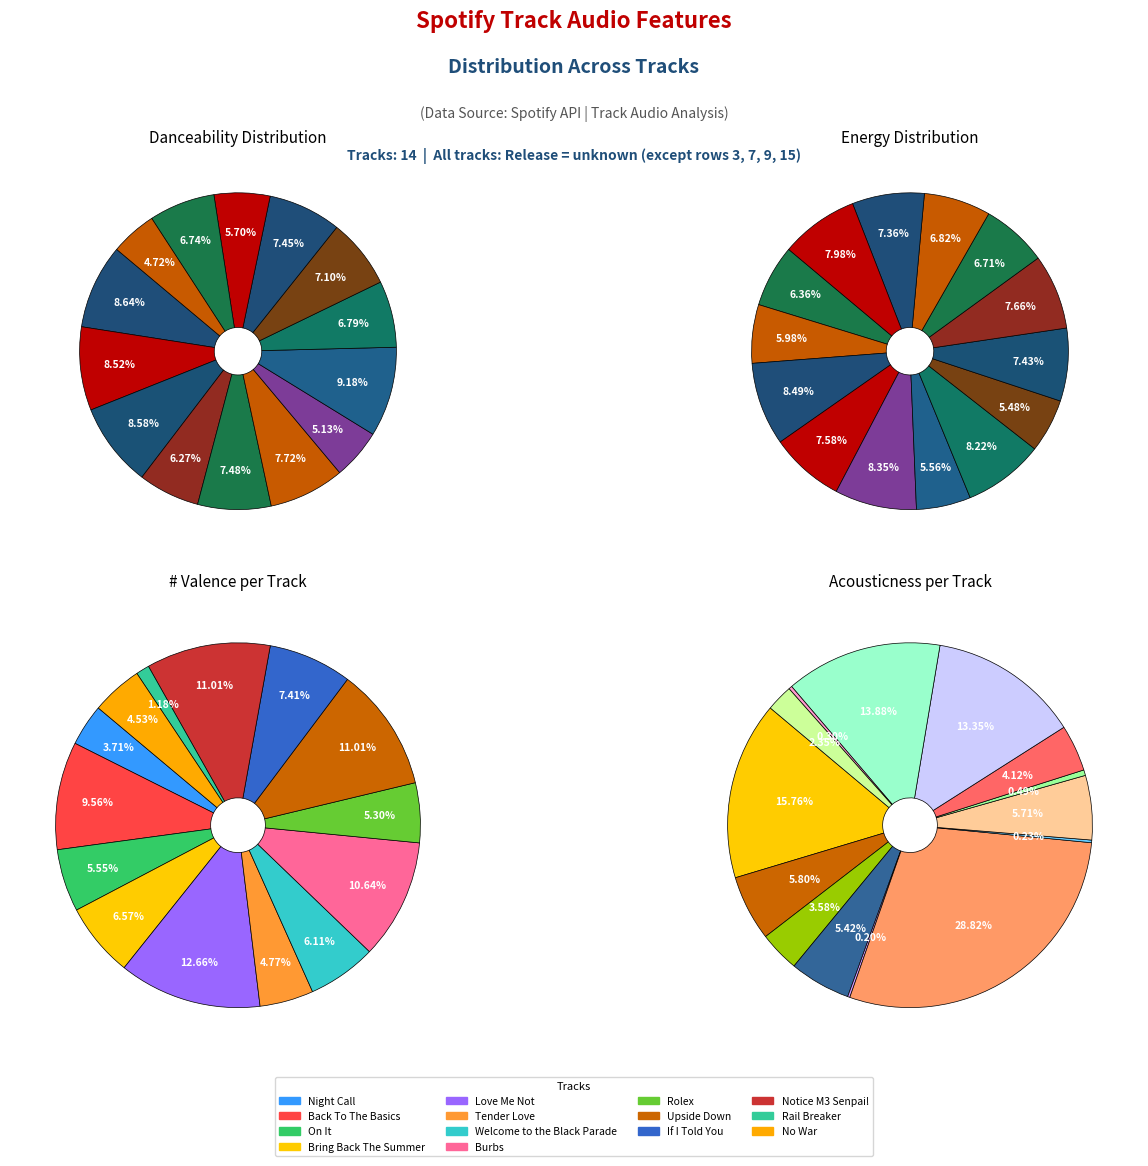

How many segments does this pie chart have?

14